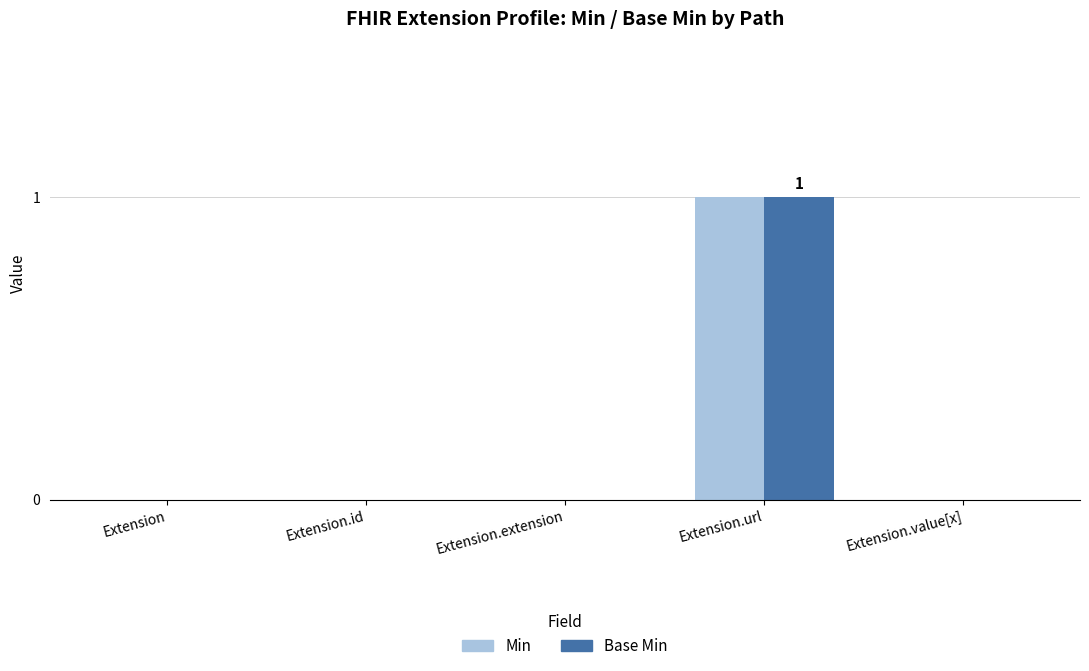

How many groups of bars are there?

5